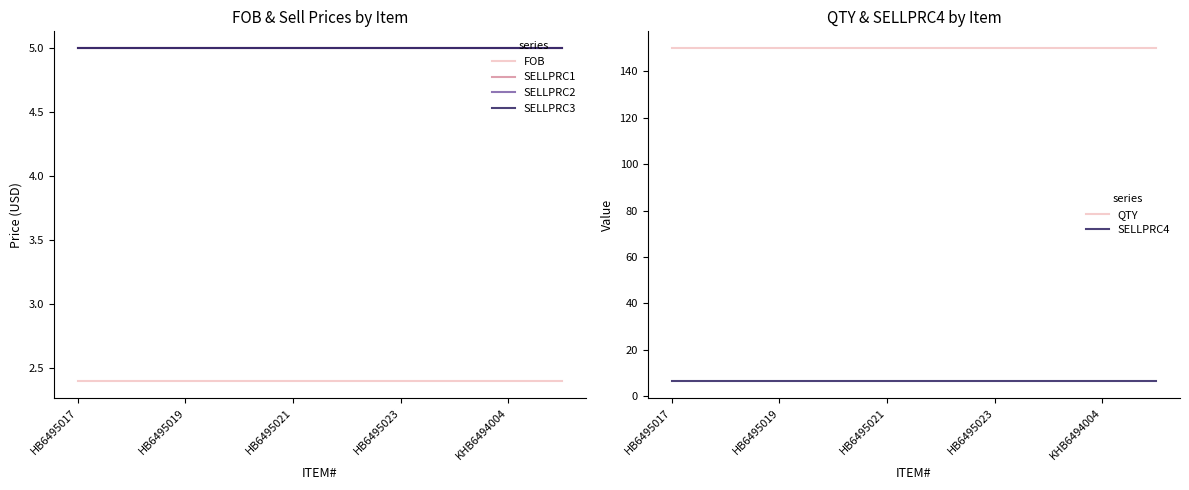

How many lines are shown in the chart?

6